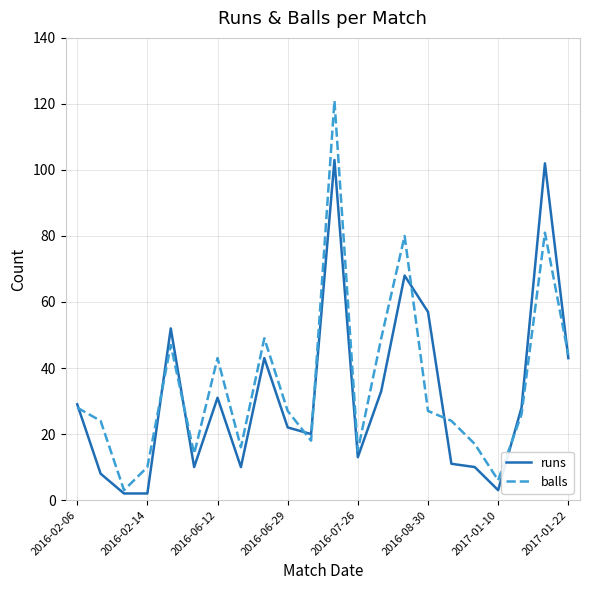

At how many categories does at least one series exceed 108?

1